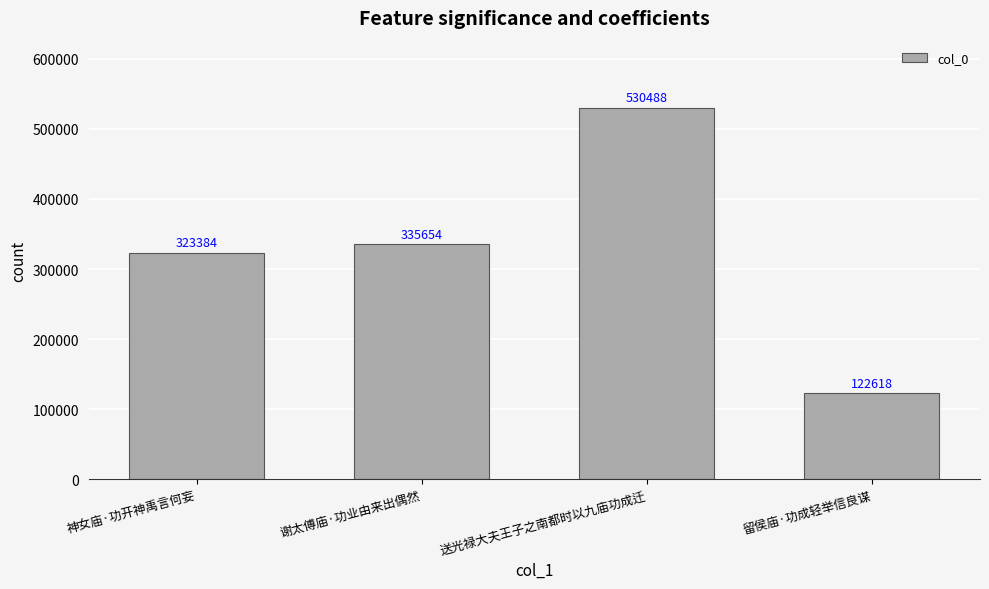

The chart shows a value of 220235 at 神女庙·功开神禹言何妄. True or false?

False